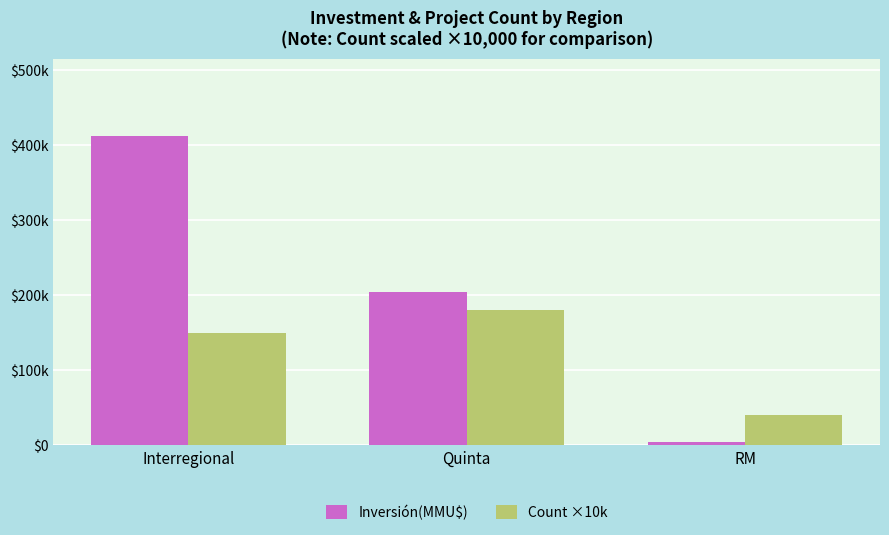

What are all the series names shown in the legend?

Inversión(MMU$), Count ×10k